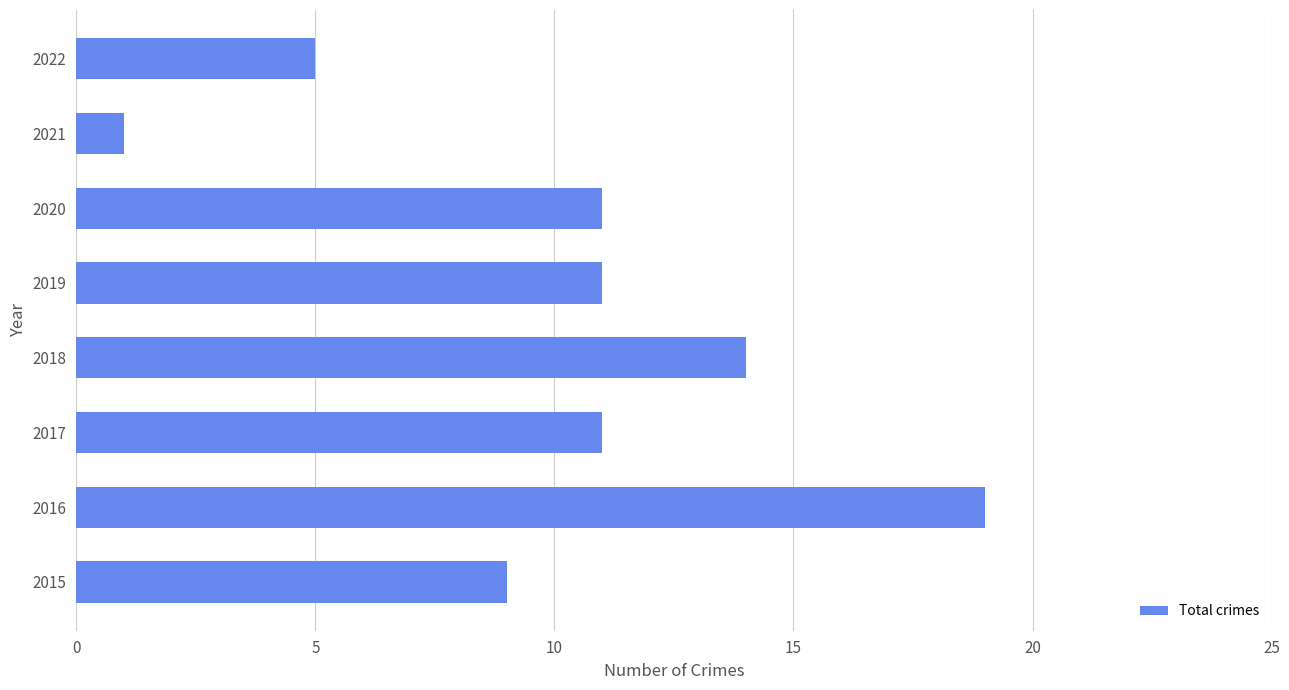

What is the change in value from 2015 to 2019?

+2